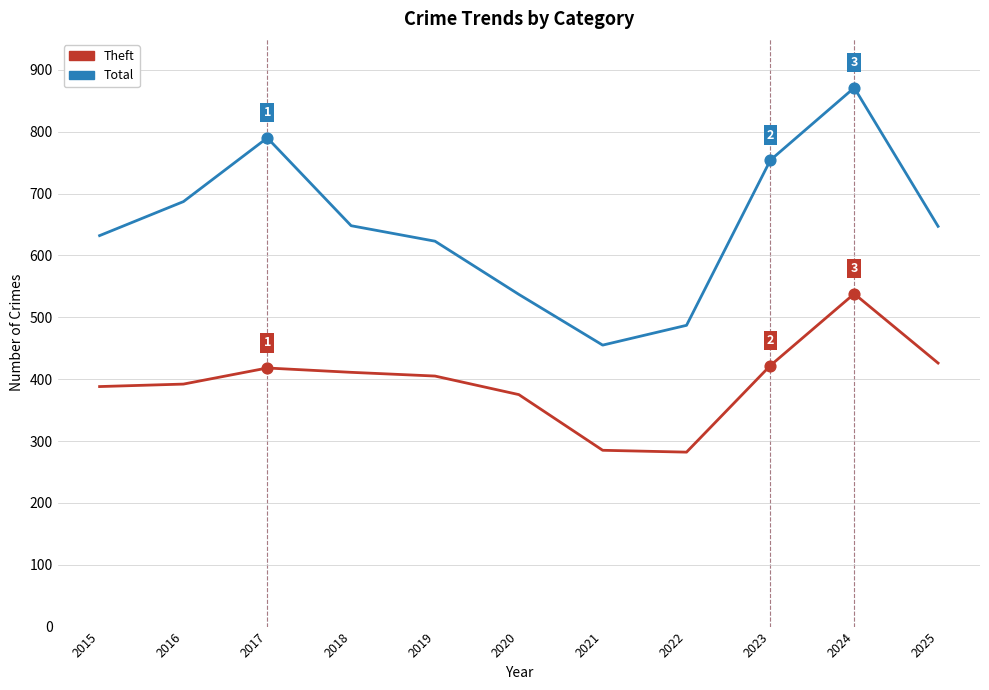

Which series changed the most between 2021 and 2025?

Total